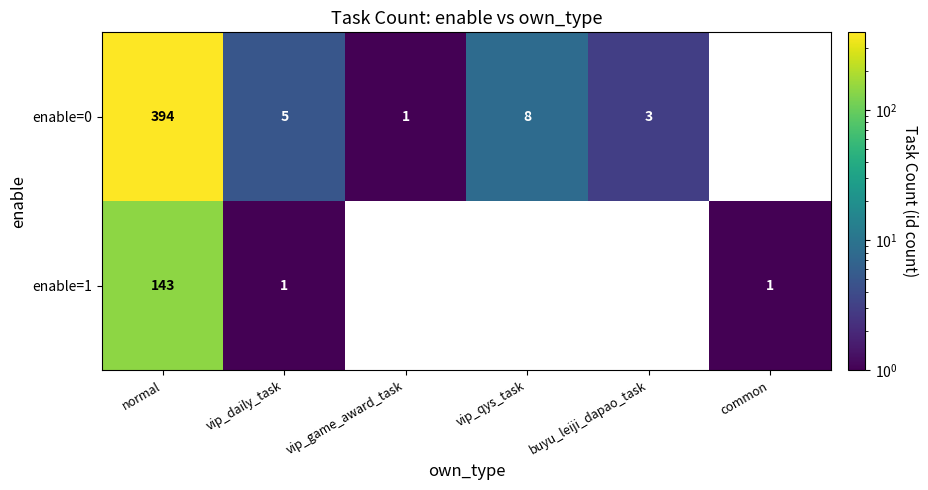

What is the difference between the highest and lowest values at common?

1